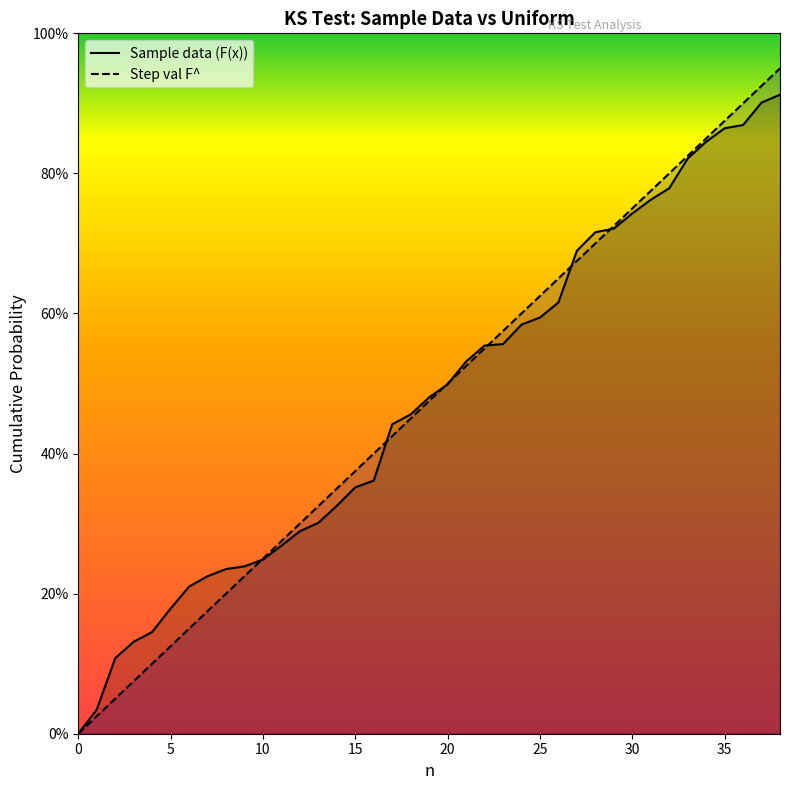

What is the total value across all series at 33?

1.6